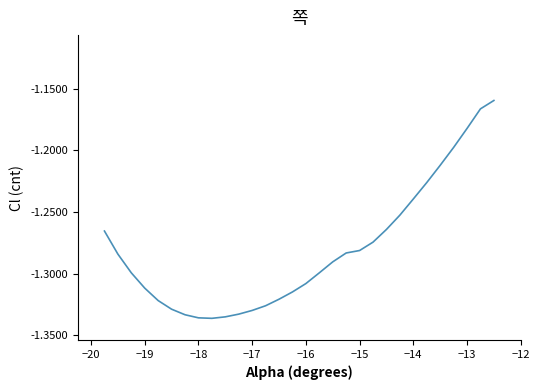

Does the chart have visible grid lines?

No